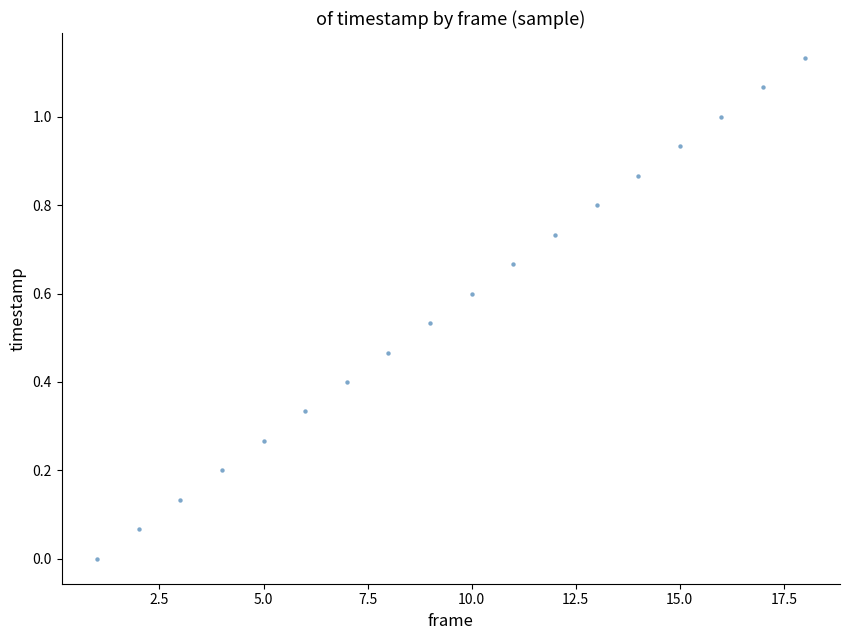

What is the range of X values (max minus min)?

17.0